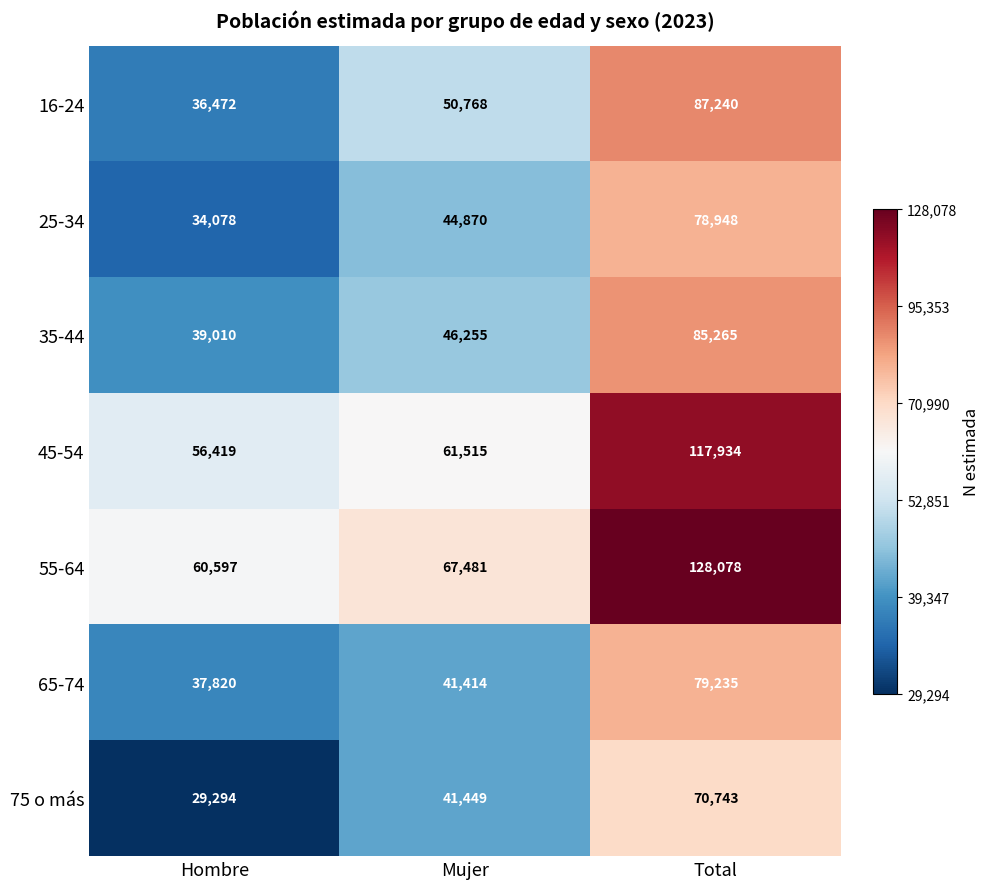

Rank the series at Total from lowest to highest value.

75 o más, 25-34, 65-74, 35-44, 16-24, 45-54, 55-64